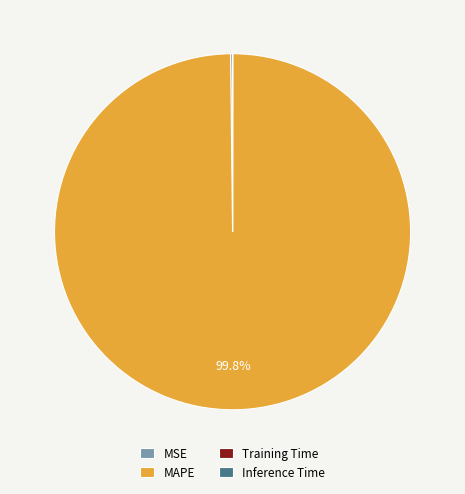

What percentage is NOT represented by MAPE?

0.2%